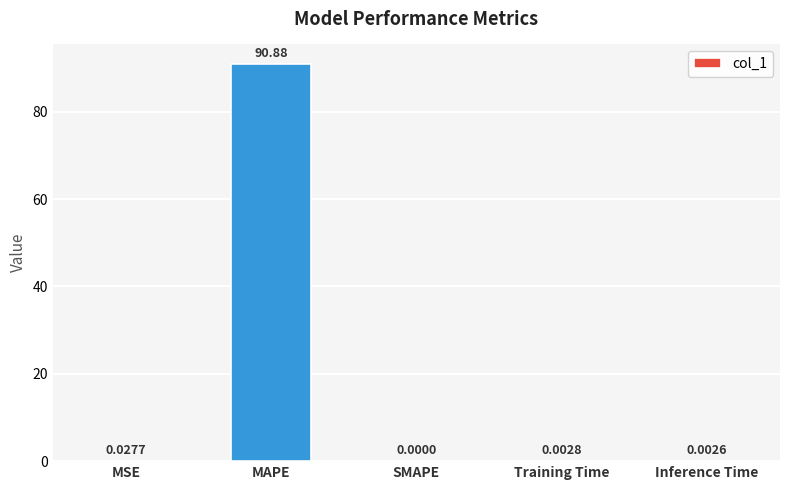

Between MAPE and MSE, which is larger?

MAPE